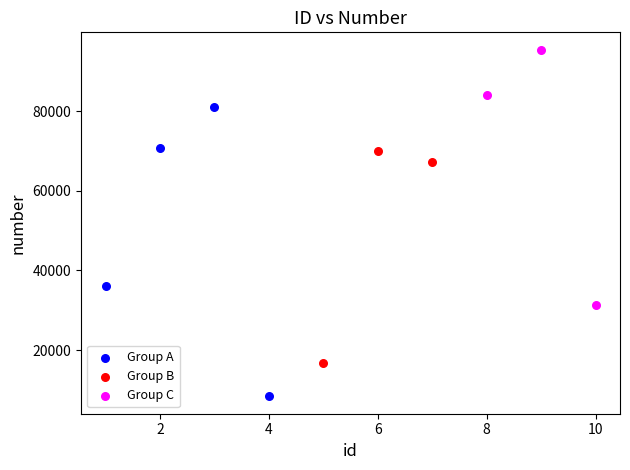

Which series contains the lowest Y value?

Group A